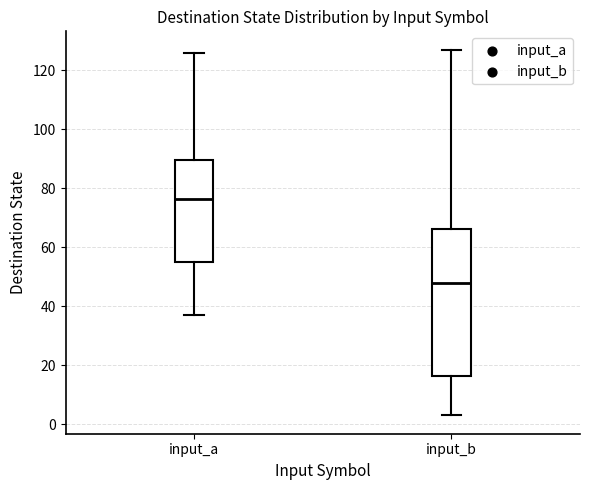

Where does the lower whisker of the box for input_a end on the y-axis? The values are not printed on the chart, so give them approximately, as read against the axis.

38